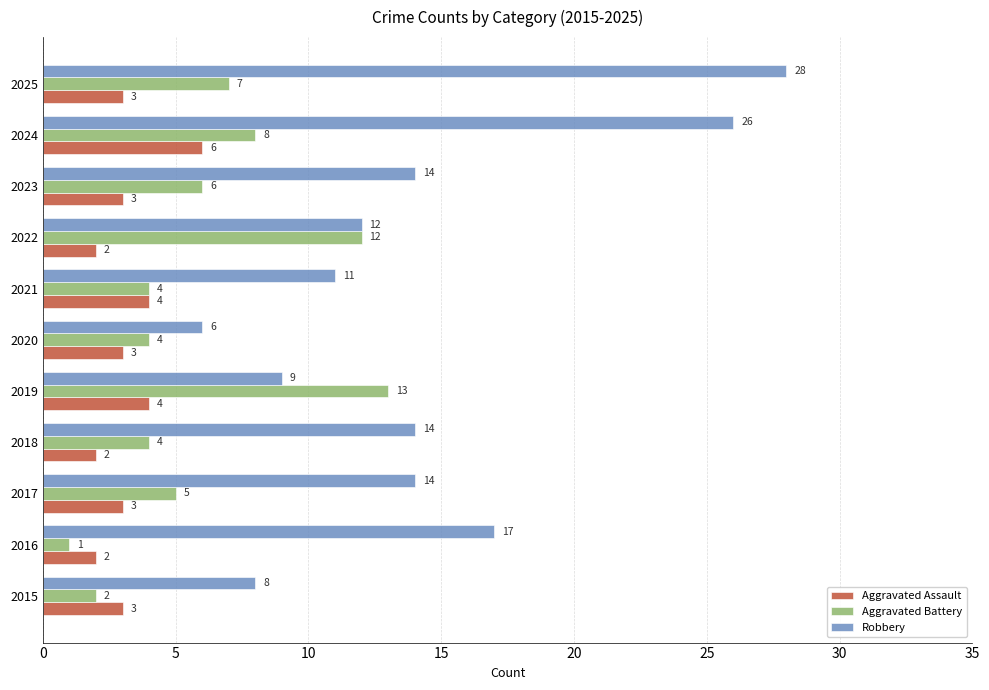

Is it true that Aggravated Assault equals 1 at 2015?

False